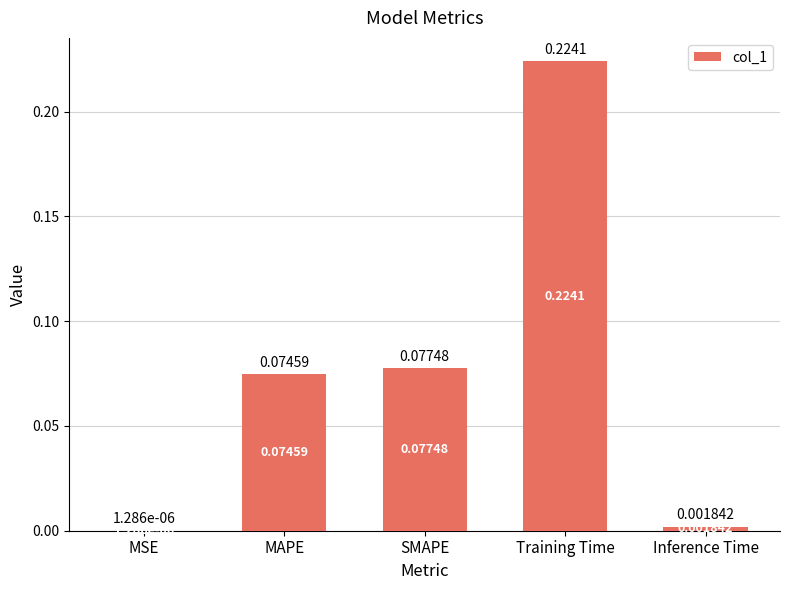

Between Training Time and MAPE, which is larger?

Training Time